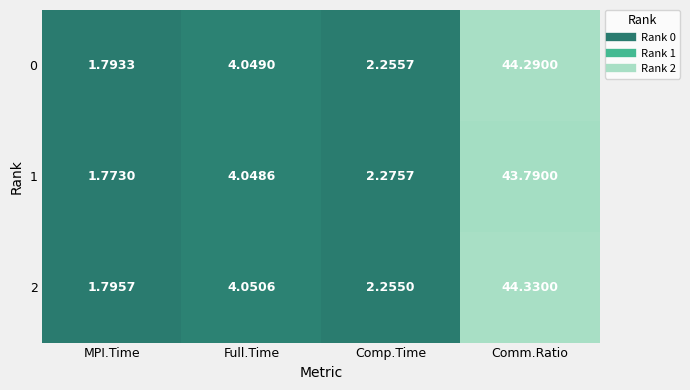

How many distinct data groups are displayed?

3